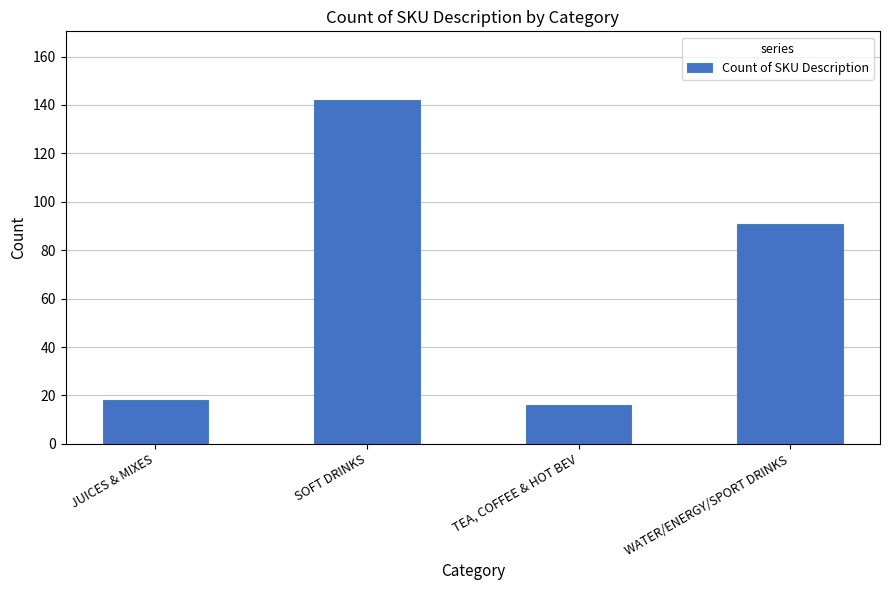

What position from the right is SOFT DRINKS?

3